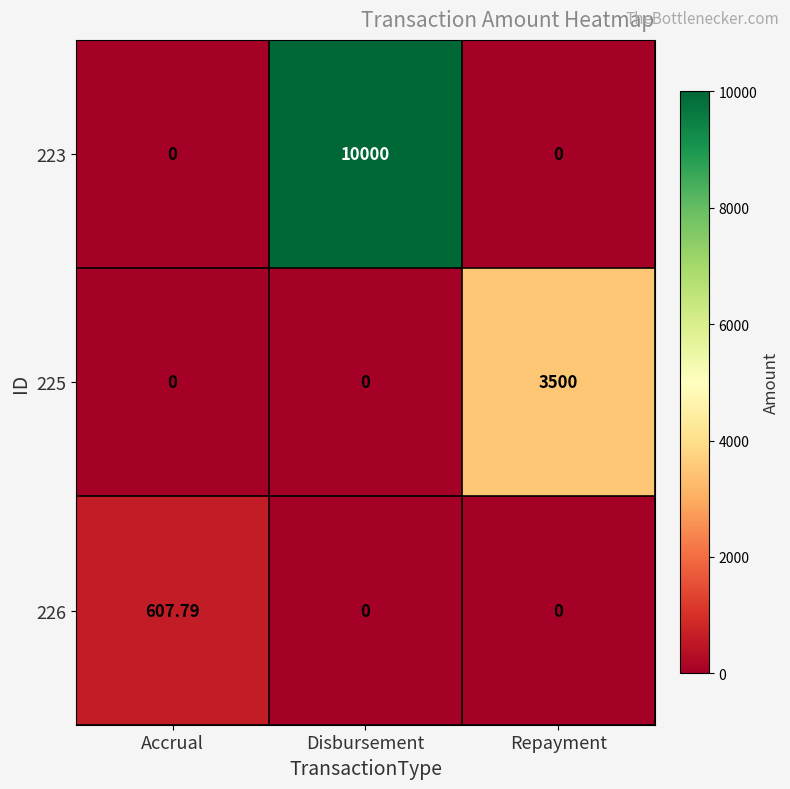

At which category does the chart reach its peak across all series?

Disbursement